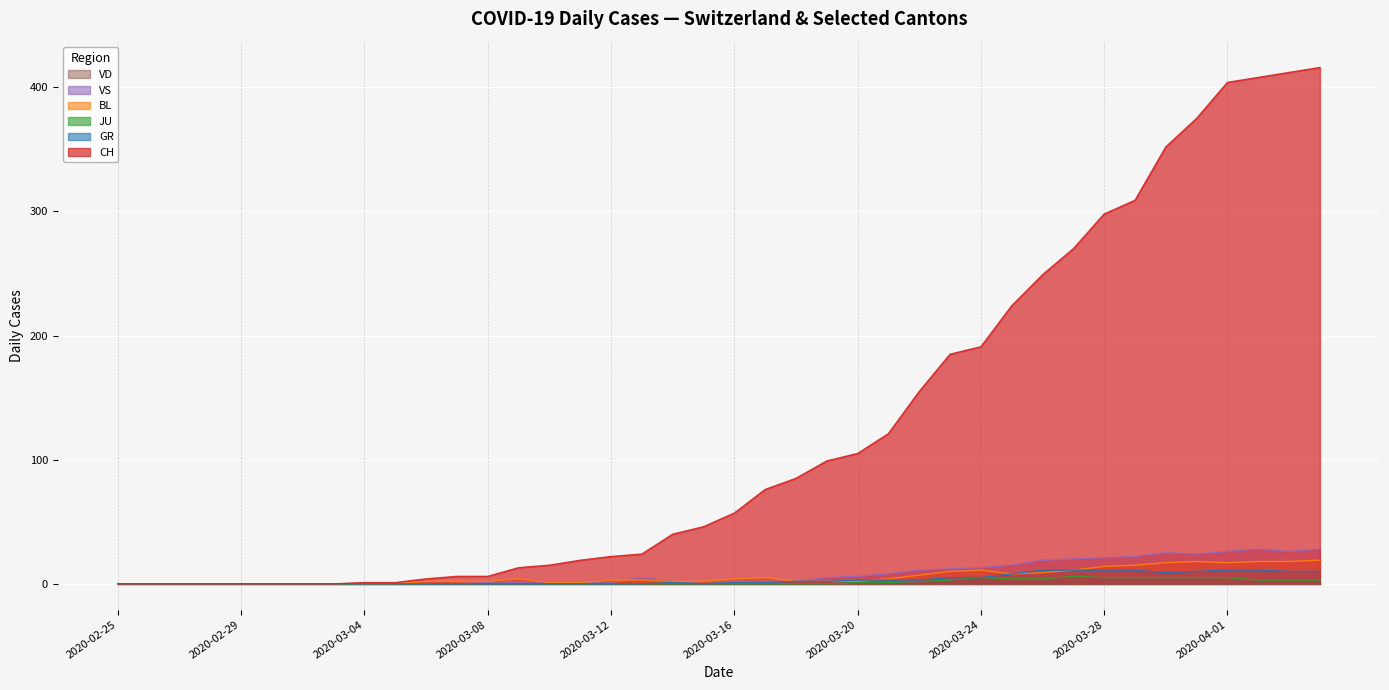

The value of JU at 2020-03-30 is 5. True or false?

True